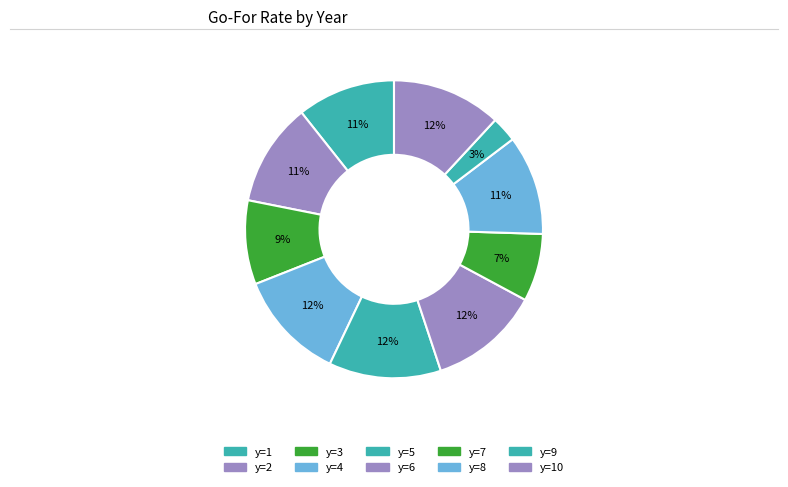

Does any single category account for the majority?

No